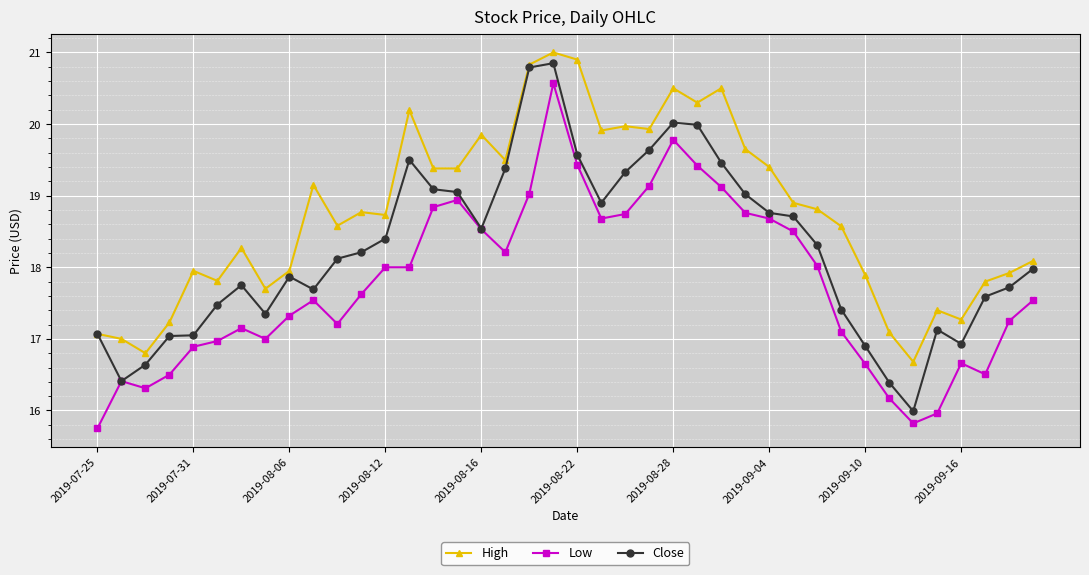

Rank the series by their average value, from lowest to highest.

Low, Close, High